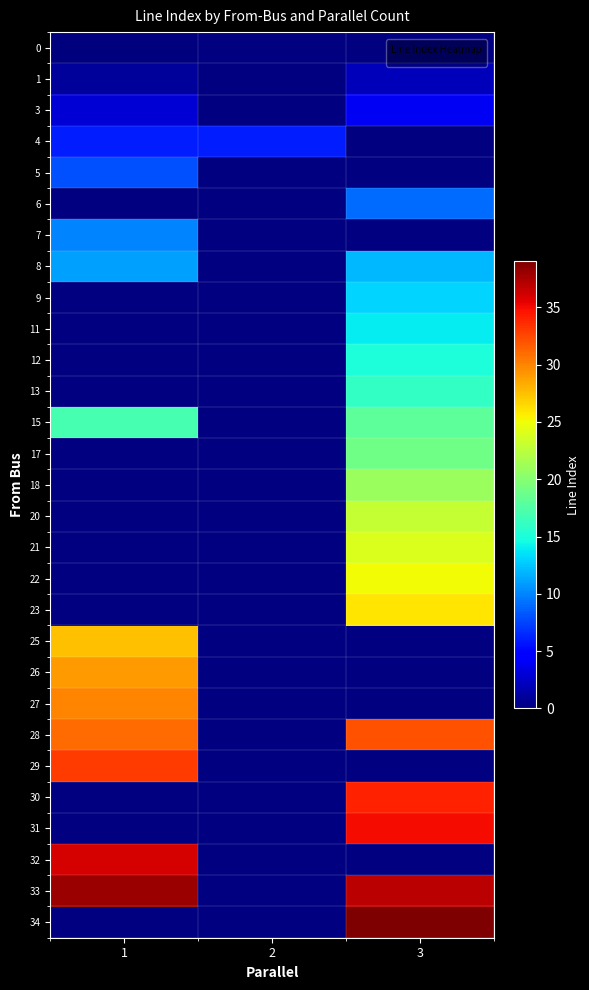

How many categories are shown in the chart?

3